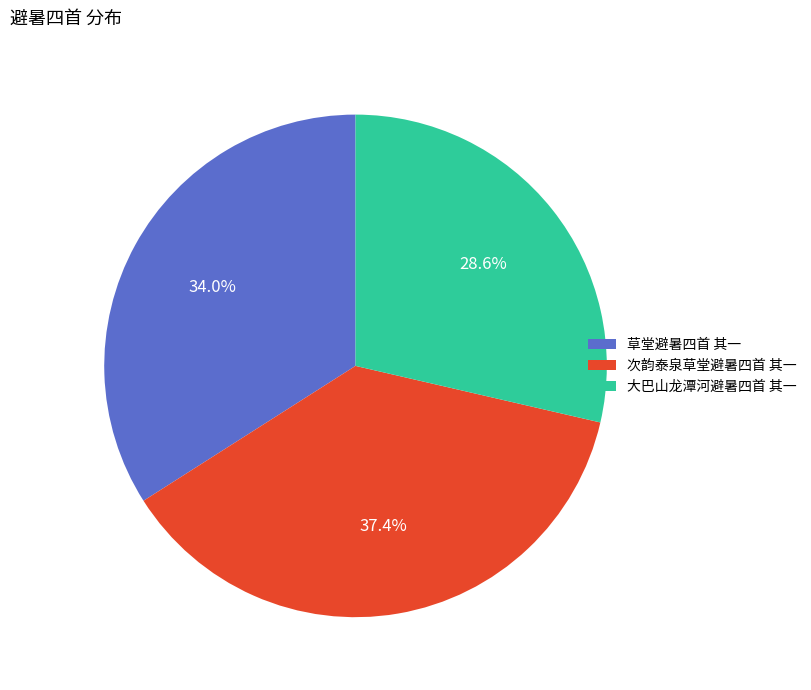

Which has a higher value, 次韵泰泉草堂避暑四首 其一 or 大巴山龙潭河避暑四首 其一?

次韵泰泉草堂避暑四首 其一